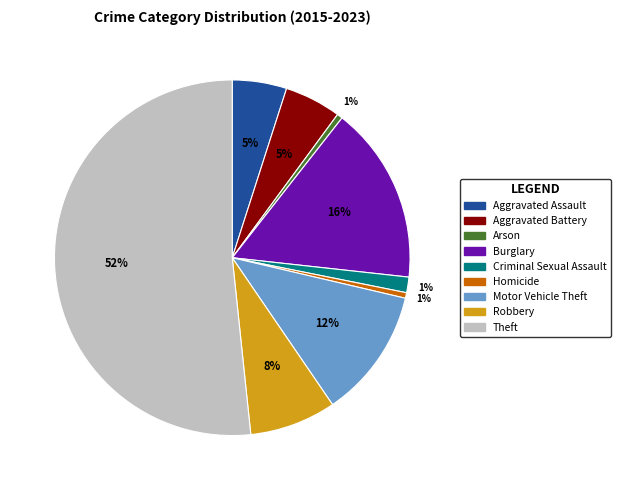

To the nearest percent, what is the difference between the Theft and Robbery slice percentages?

44%